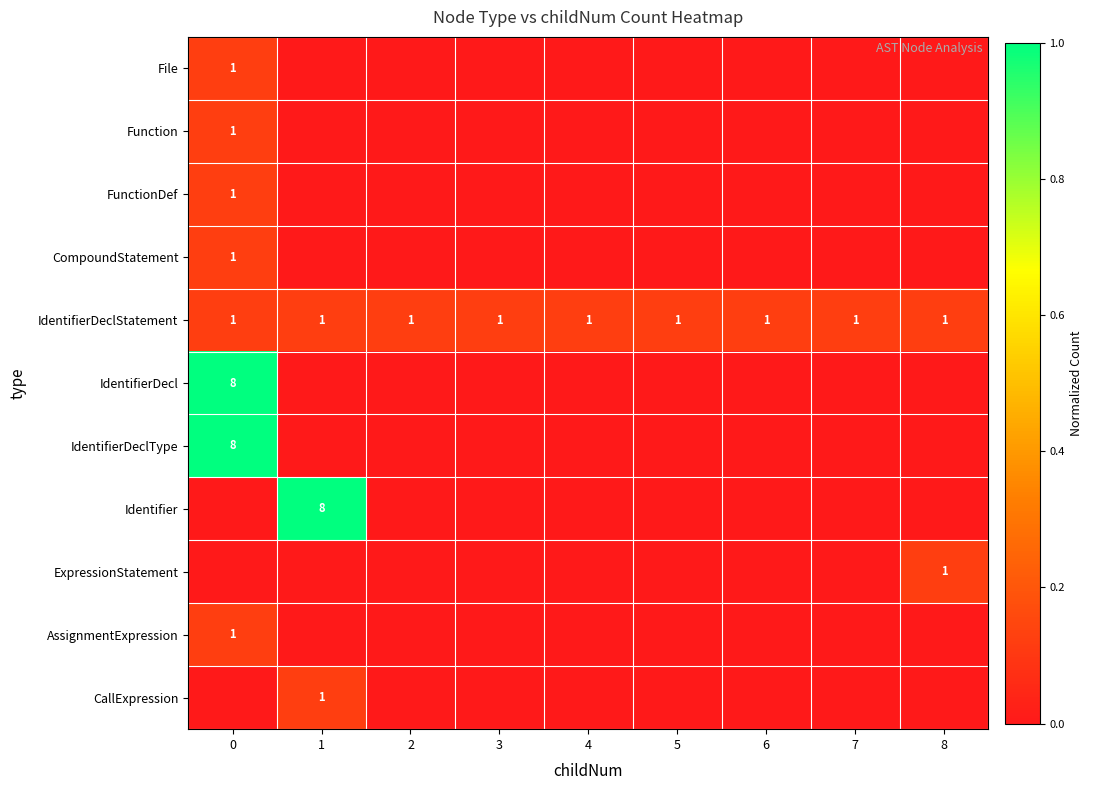

Is it true that IdentifierDecl equals 12 at 0?

False